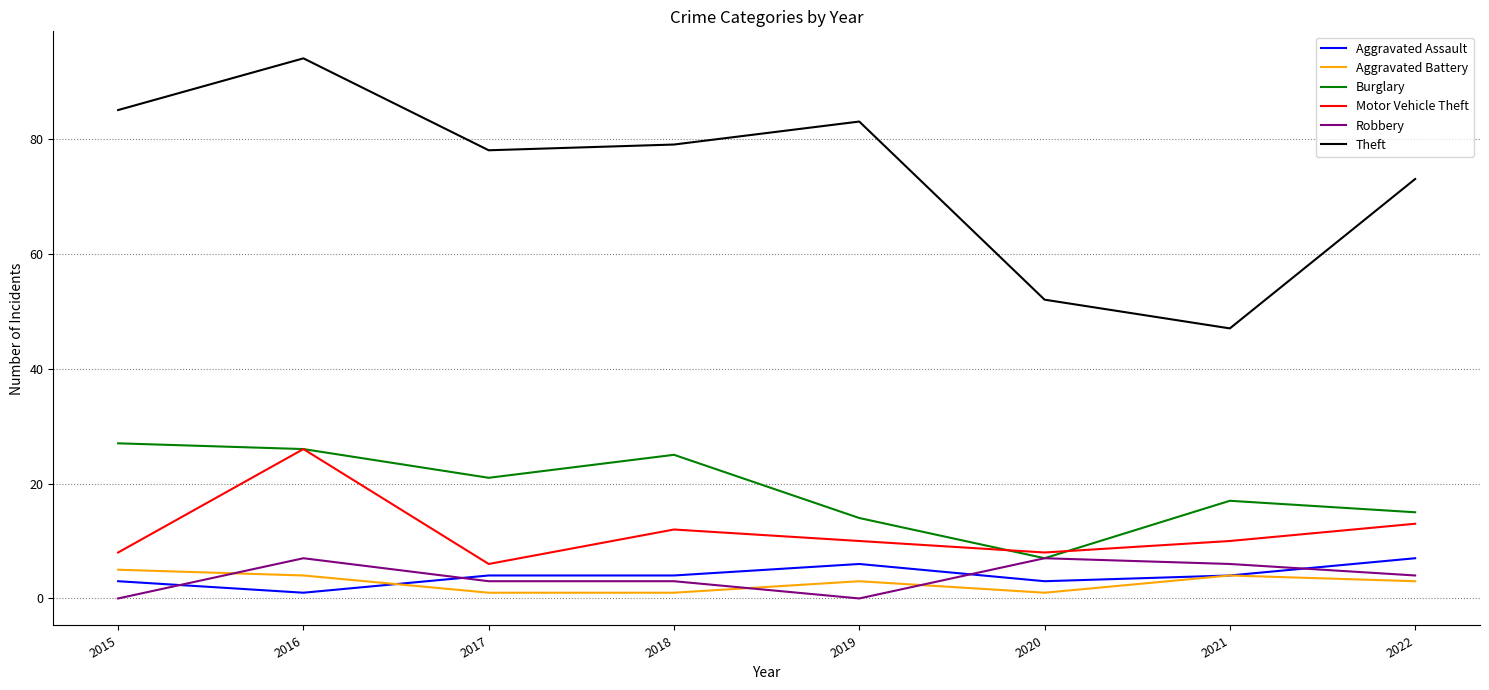

At how many categories does at least one series exceed 77?

5